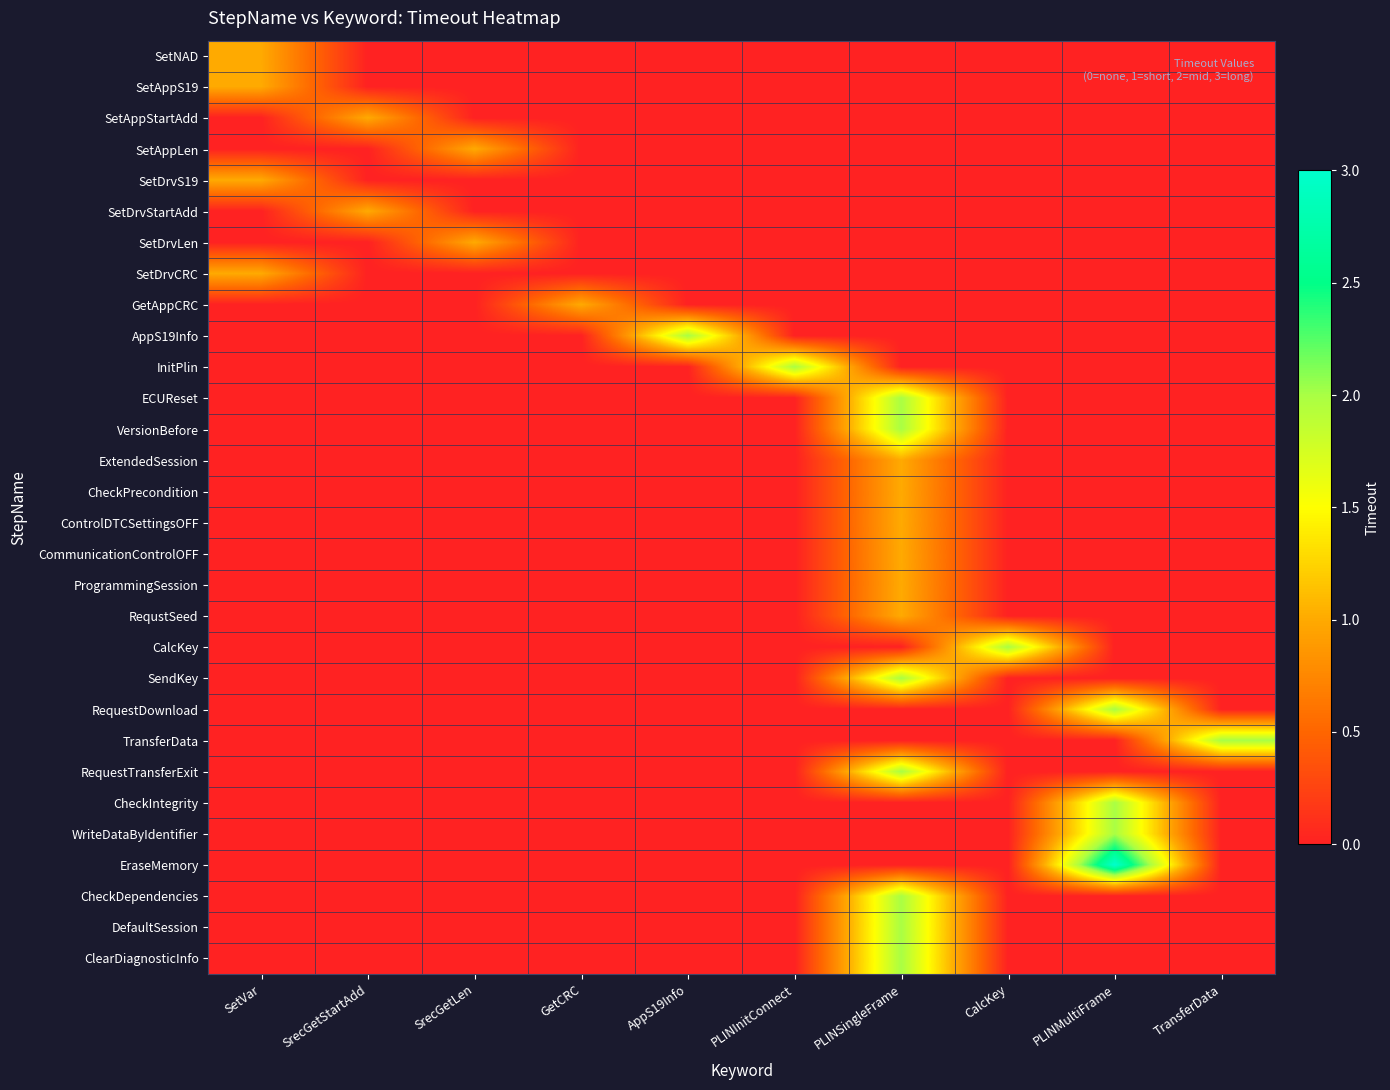

Between PLINSingleFrame and PLINMultiFrame, which is larger?

PLINSingleFrame